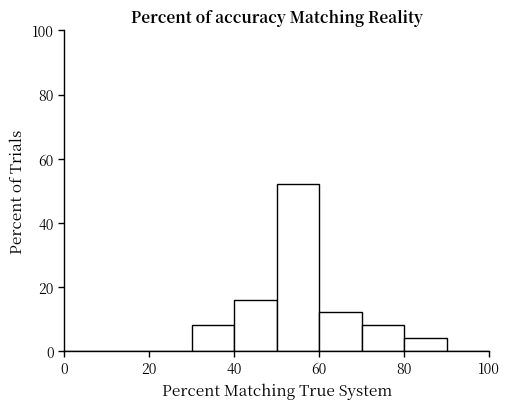

Reading left to right, list every bar in this chart as the range it spans on the x-axis followed by its height. The values are not printed on the chart, so give them approximately, as read against the axis.

0 to 10: 0
10 to 20: 0
20 to 30: 0
30 to 40: 8
40 to 50: 16
50 to 60: 52
60 to 70: 12
70 to 80: 8
80 to 90: 4
90 to 100: 0